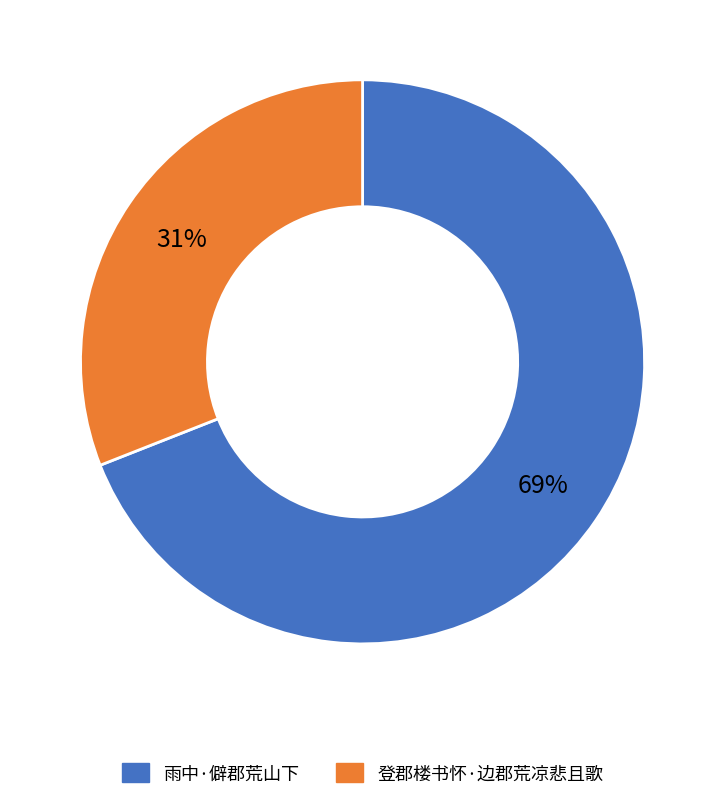

What percentage is the 雨中·僻郡荒山下 slice, to the nearest percent?

69%